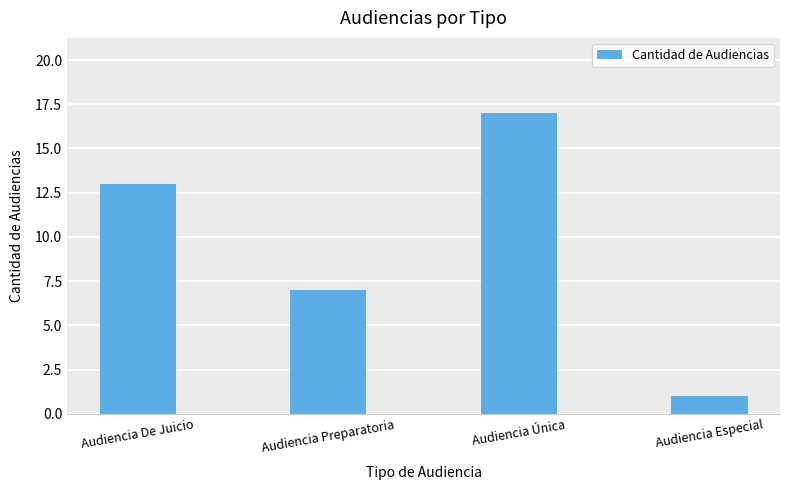

What is the greatest value displayed?

17